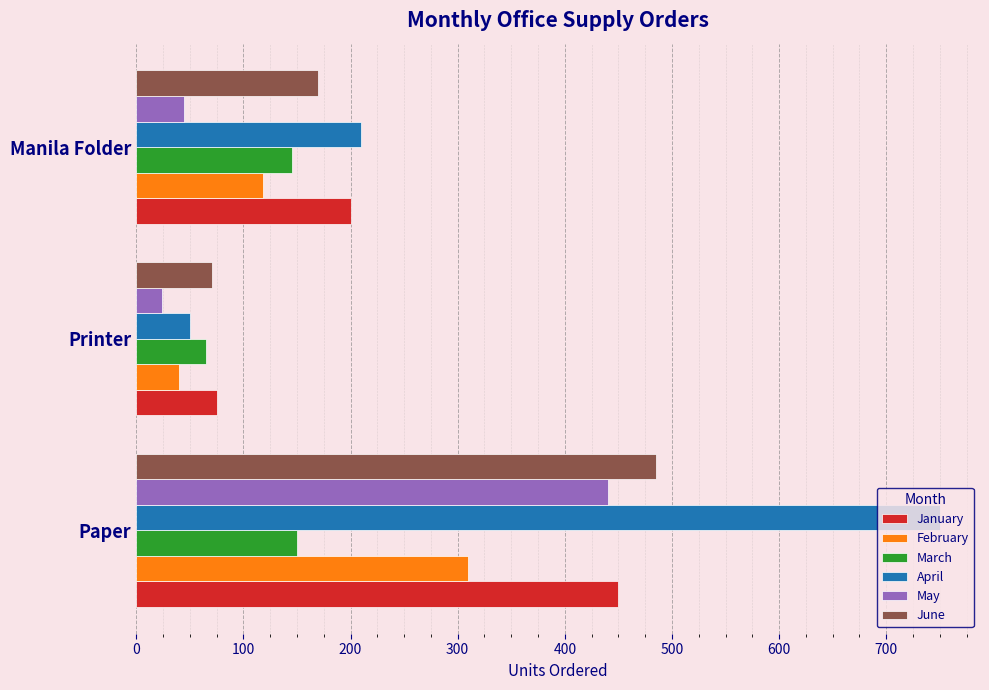

What is the spread (max minus min) of values at Paper?

600